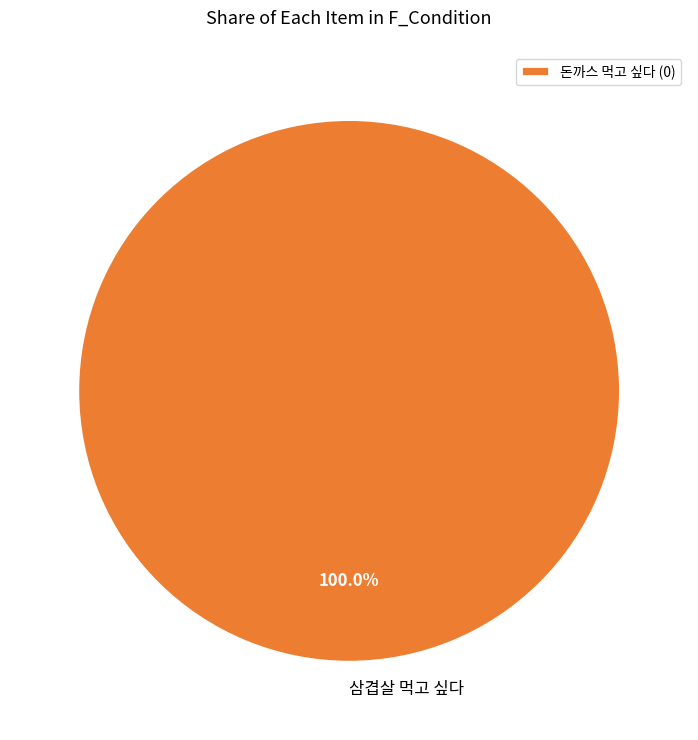

Is there a majority slice in this chart?

Yes